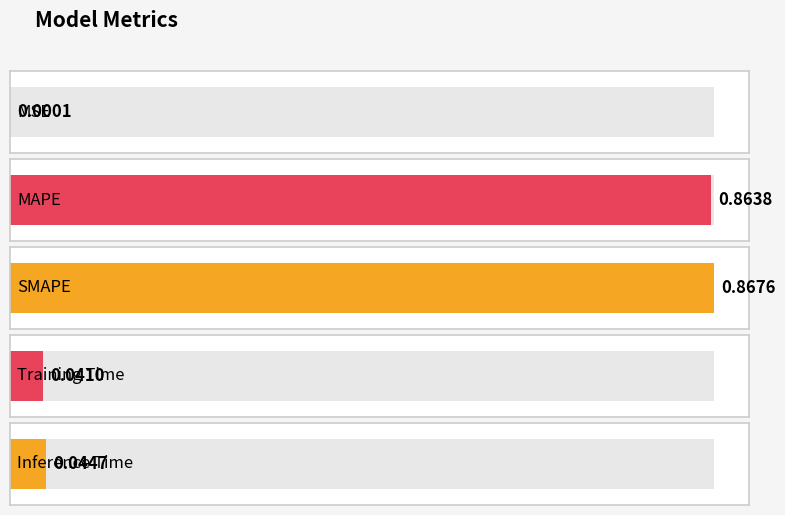

How many distinct data groups are displayed?

1